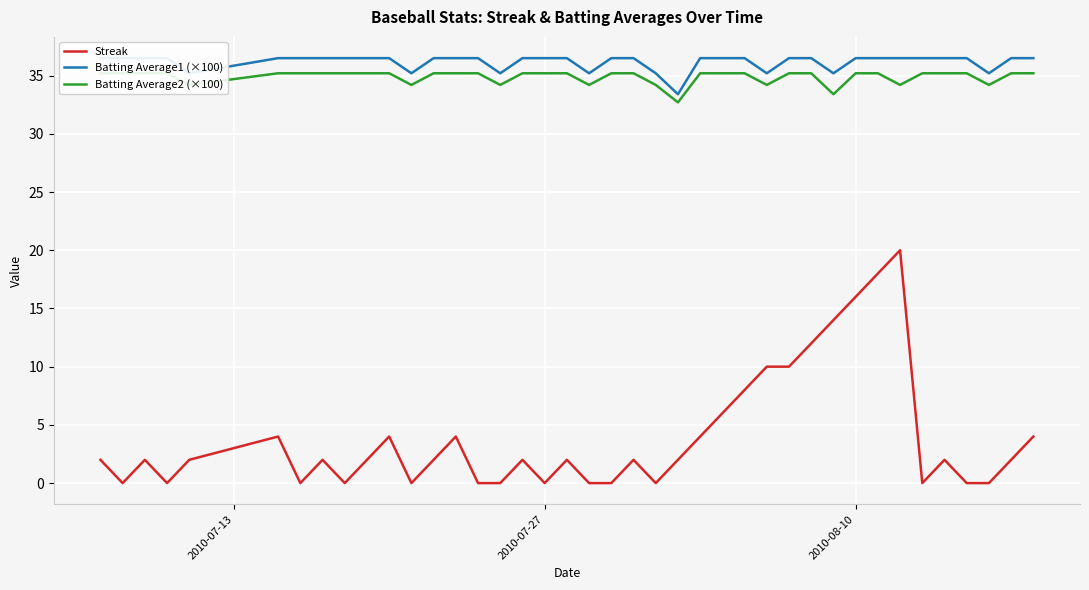

The value of Batting Average1 (×100) at 13 is 19.0. True or false?

False